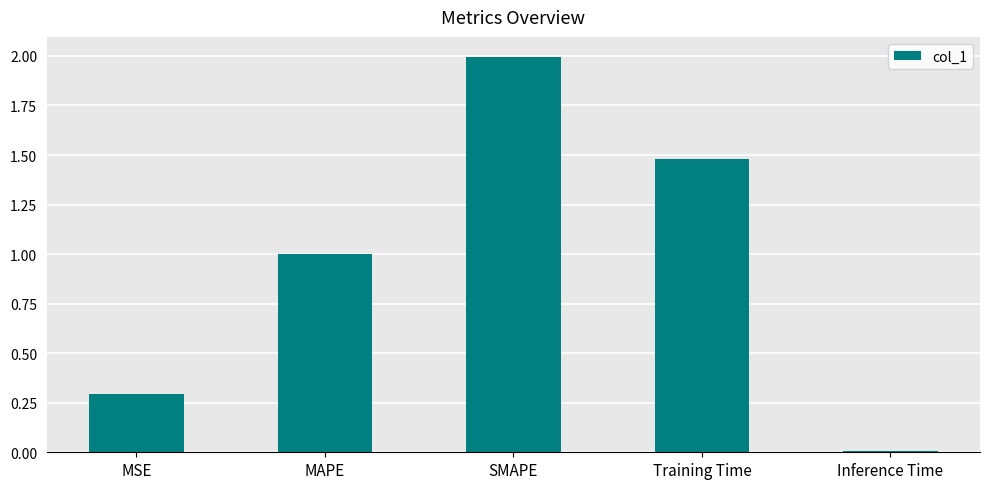

List the labels in order of value, largest first.

SMAPE, Training Time, MAPE, MSE, Inference Time